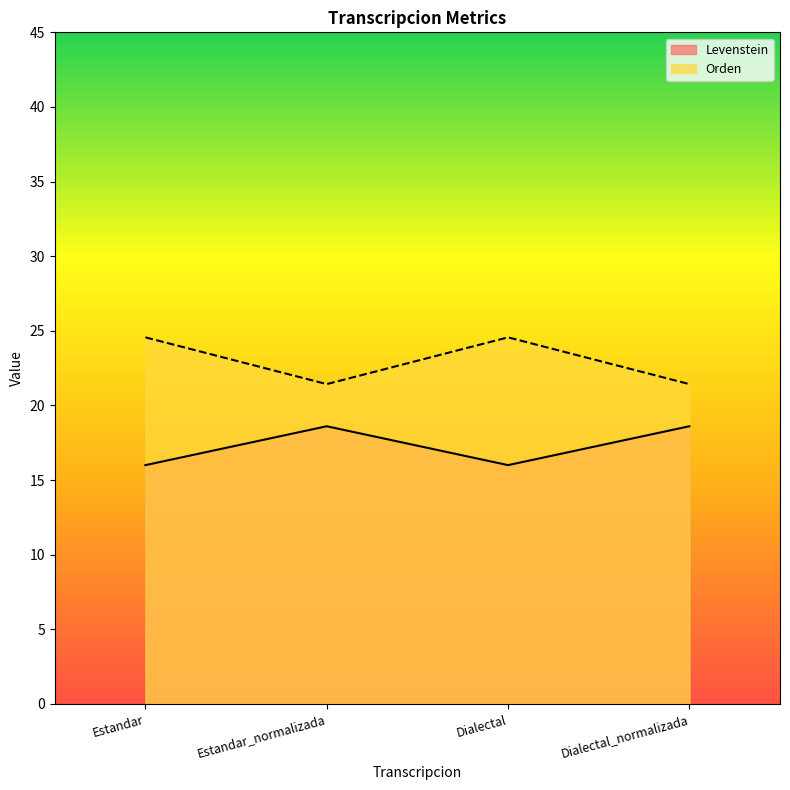

Reading left to right, what are all the values shown in this chart?

Levenstein: Estandar=16.0	Estandar_normalizada=18.6	Dialectal=16.0	Dialectal_normalizada=18.6
Orden: Estandar=24.6	Estandar_normalizada=21.4	Dialectal=24.6	Dialectal_normalizada=21.4